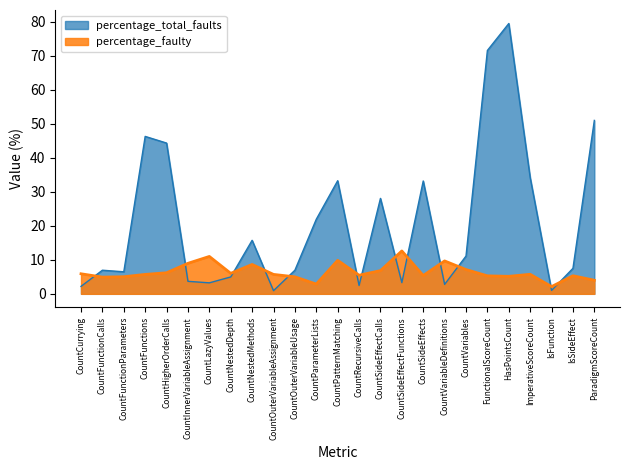

What is the total value across all series at CountNestedDepth?

11.0